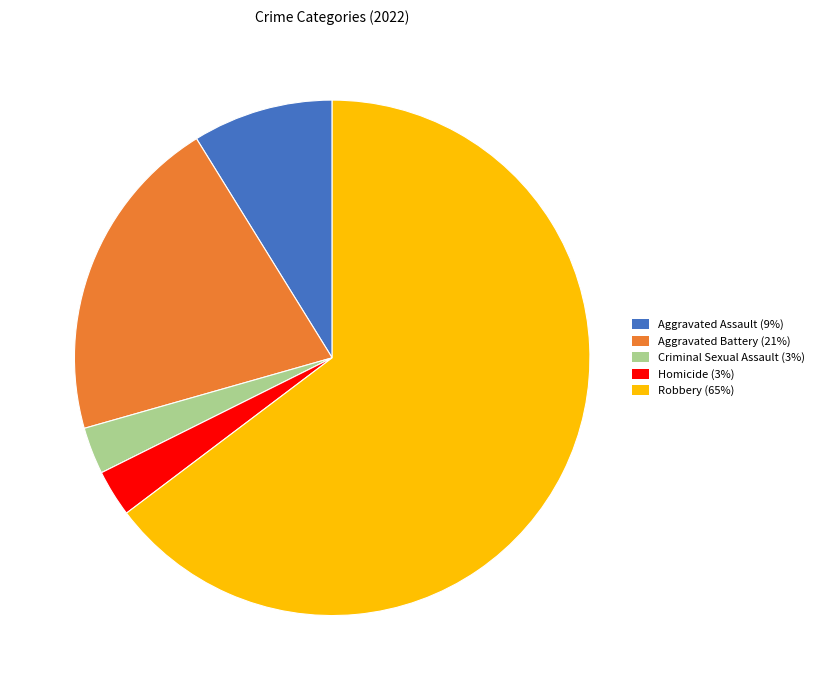

Is the sum of Criminal Sexual Assault (3%) and Aggravated Assault (9%) greater than half?

No